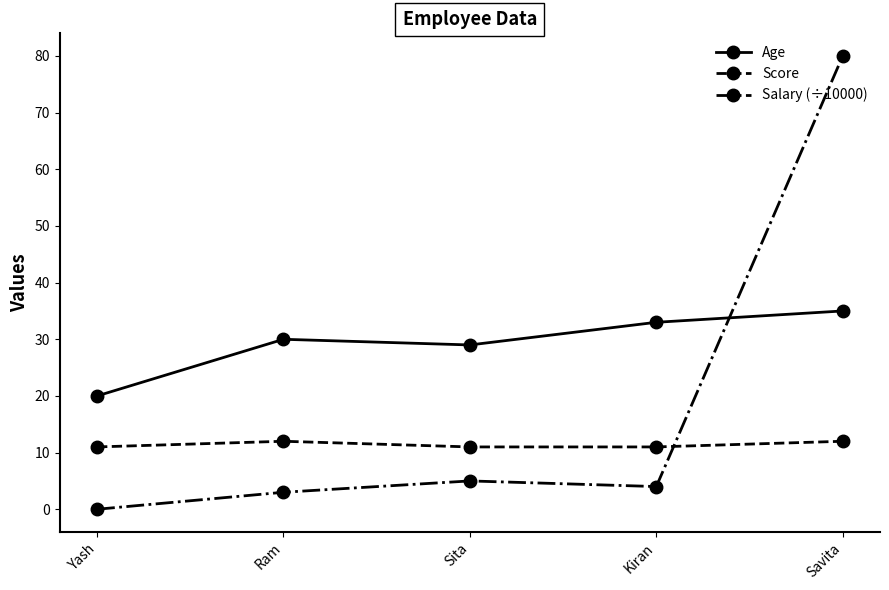

Rank the series at Kiran from lowest to highest value.

Salary (÷10000), Score, Age